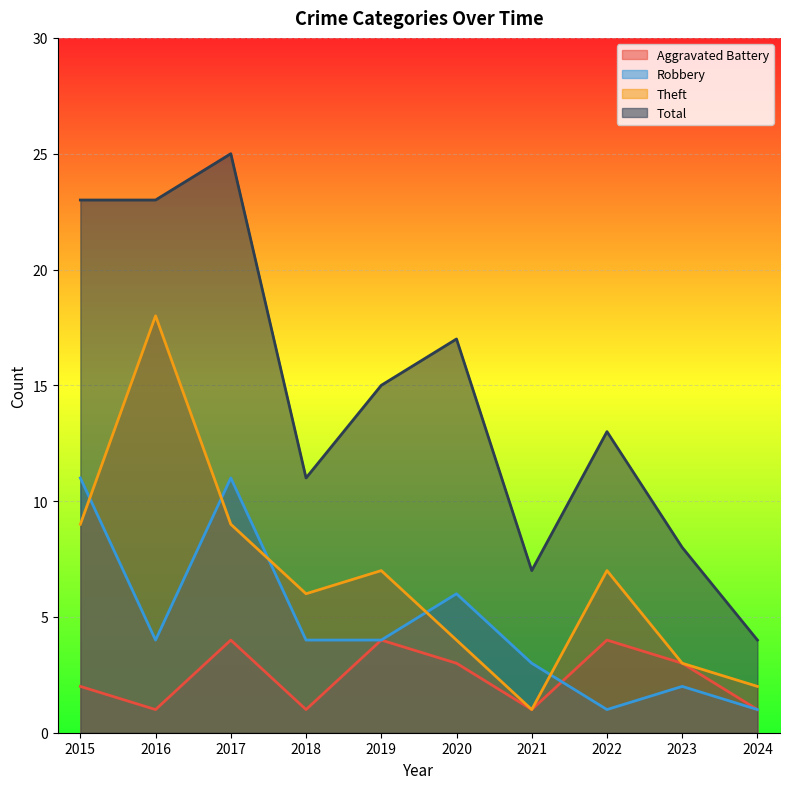

Reading right to left, list all the values displayed in this chart.

Aggravated Battery: 2024=1	2023=3	2022=4	2021=1	2020=3	2019=4	2018=1	2017=4	2016=1	2015=2
Robbery: 2024=1	2023=2	2022=1	2021=3	2020=6	2019=4	2018=4	2017=11	2016=4	2015=11
Theft: 2024=2	2023=3	2022=7	2021=1	2020=4	2019=7	2018=6	2017=9	2016=18	2015=9
Total: 2024=4	2023=8	2022=13	2021=7	2020=17	2019=15	2018=11	2017=25	2016=23	2015=23